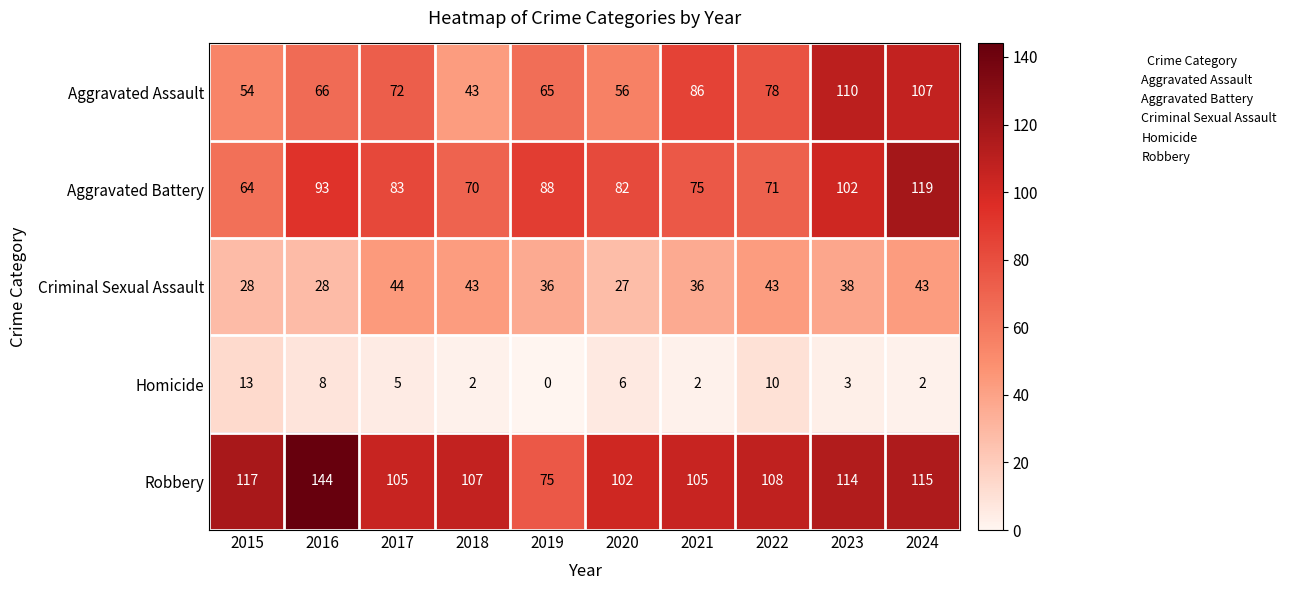

What value does the Robbery series have at 2017?

105